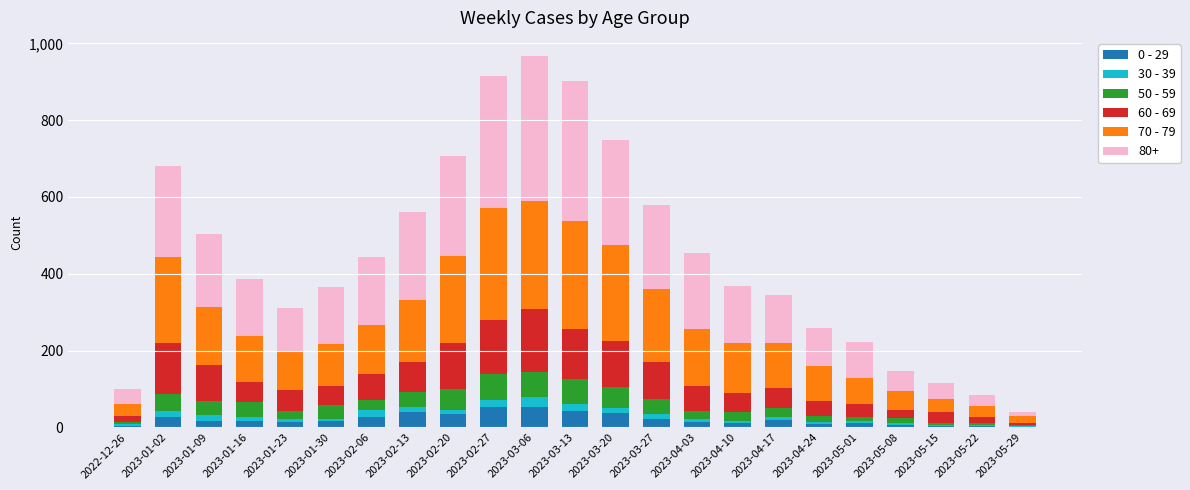

What is the total value across all series at 2022-12-26?

100